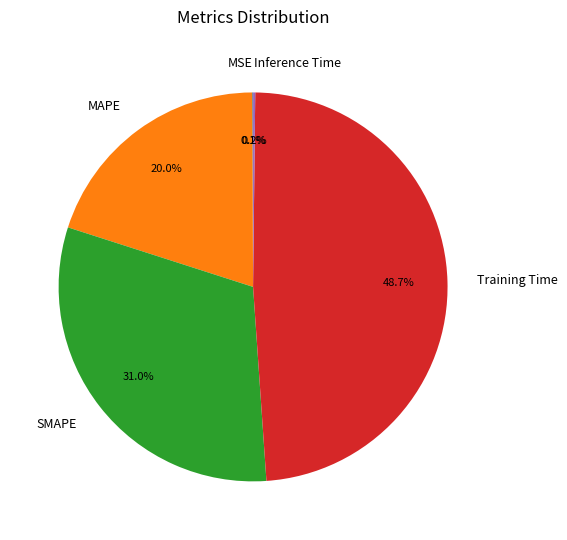

Which slice is the largest?

Training Time